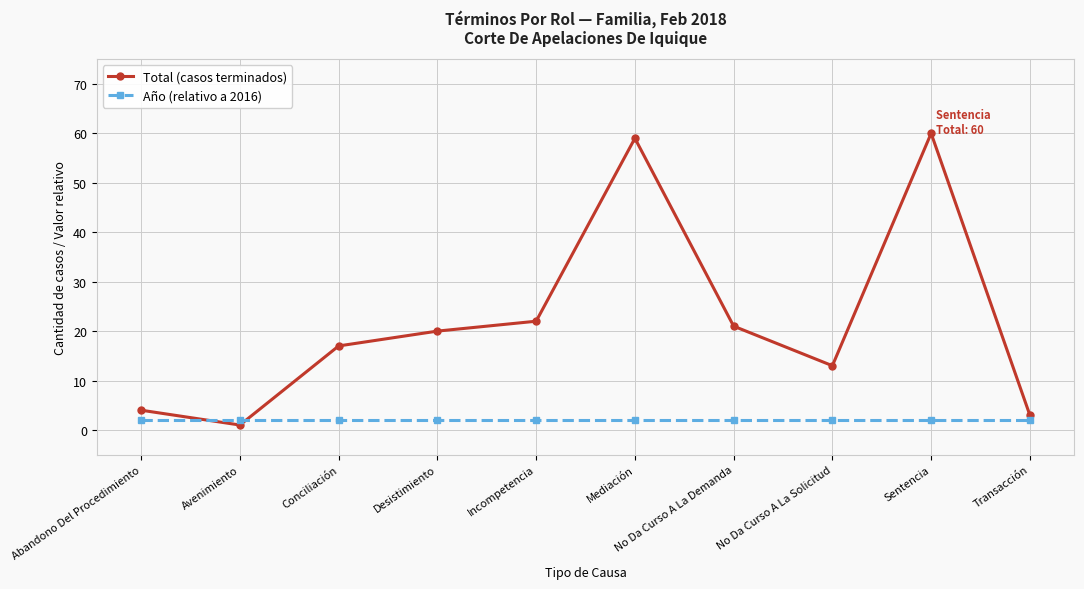

What is the difference between the maximum and minimum values in the Total (casos terminados) series?

59